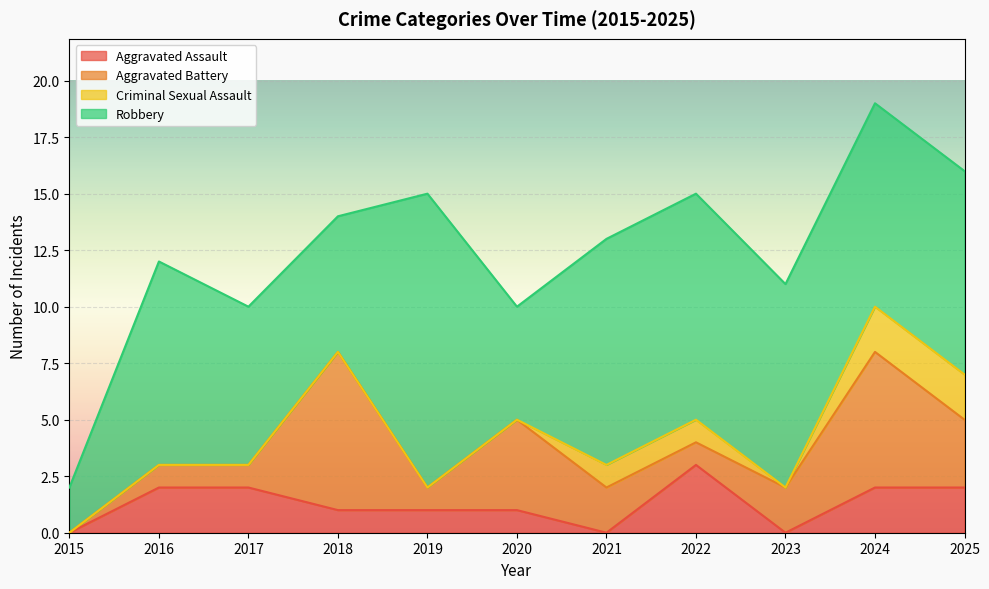

At which category is the sum across all series the highest?

2024